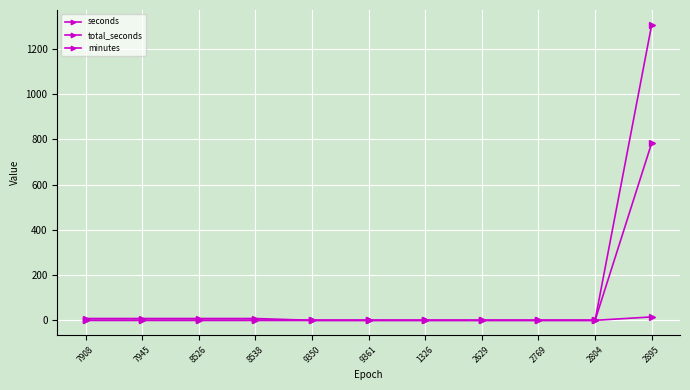

Does the chart display data point markers on the line(s)?

Yes